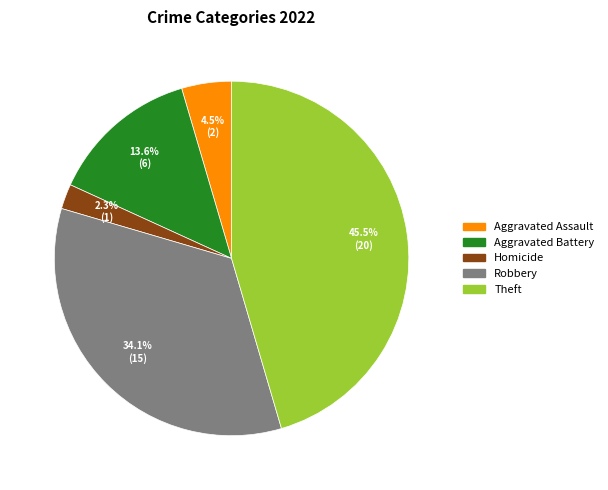

Is there any slice that represents more than half of the pie?

No